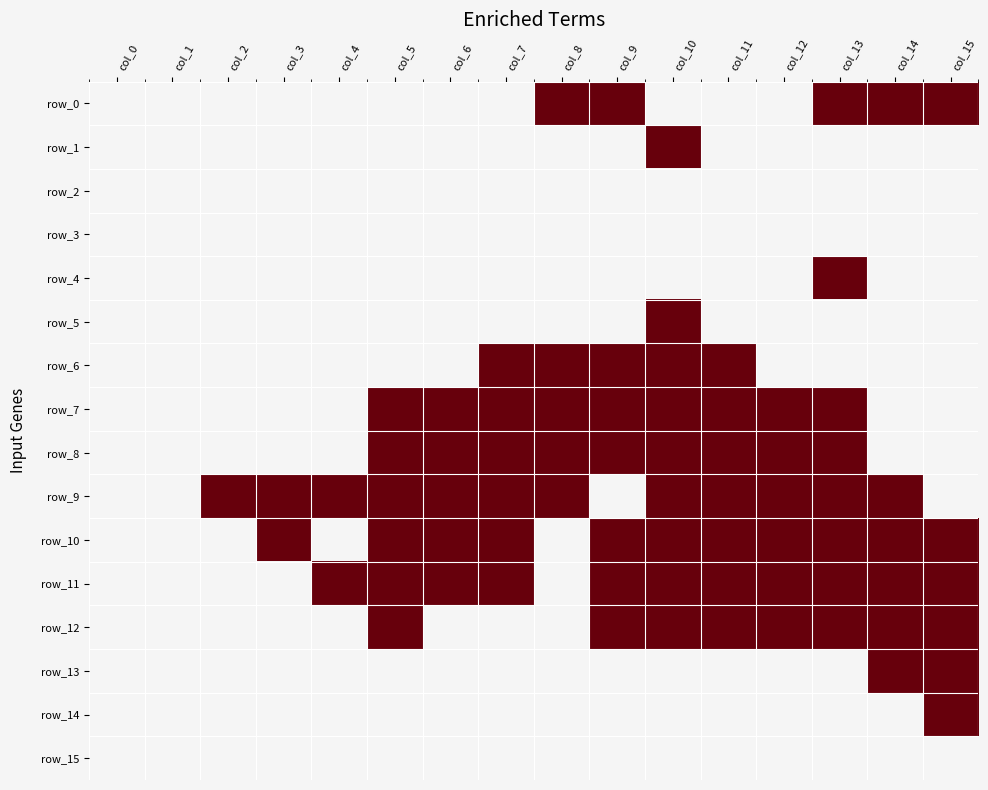

Is it true that row_8 equals 1 at col_12?

True